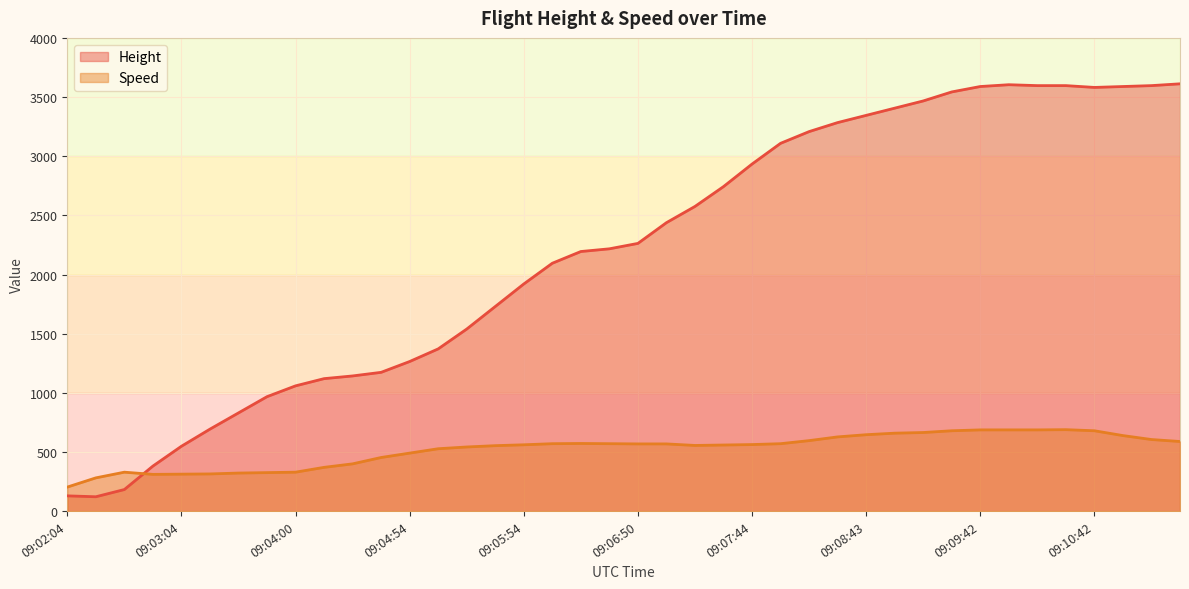

How many lines are shown in the chart?

2